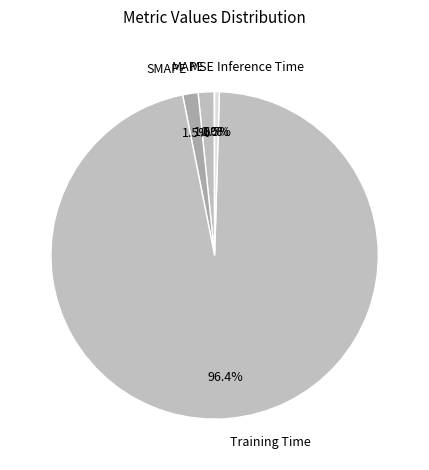

What is the largest slice in the pie chart?

Training Time